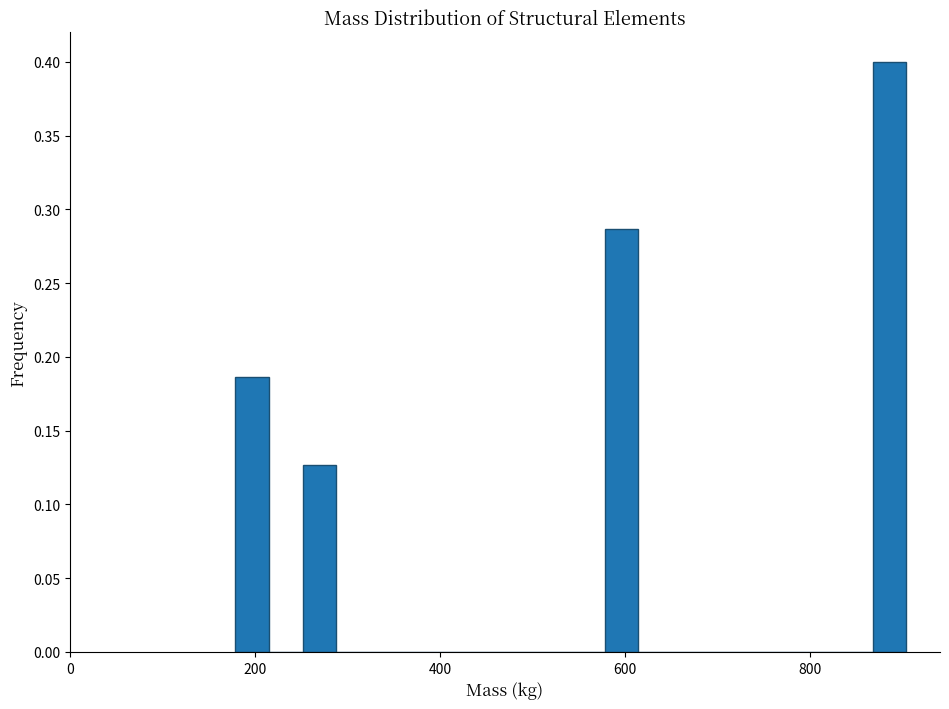

Read against the x-axis, roughly where is the centre of the tallest bar?

880